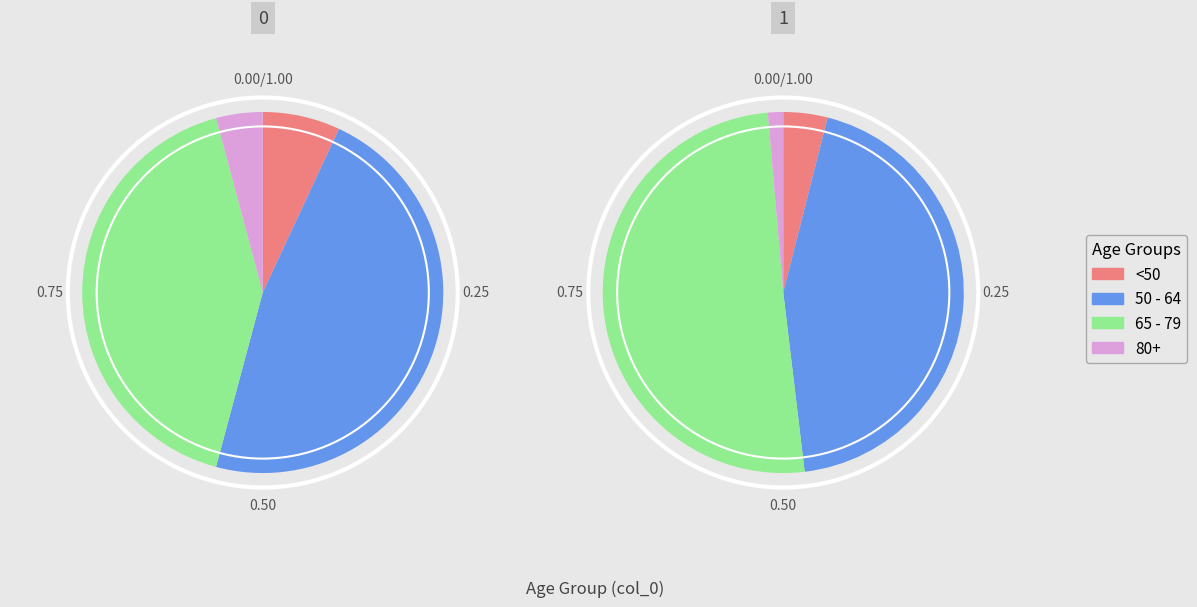

Does 45 - 49 account for over 50% of the chart?

No